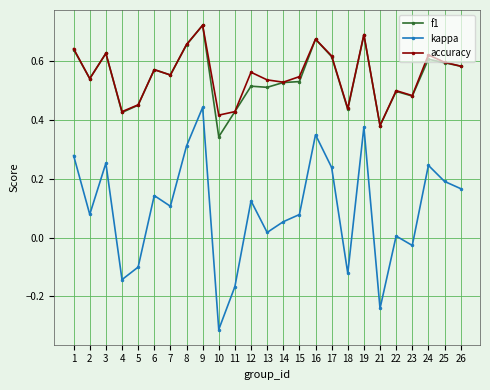

Between 10 and 25, which series saw the biggest shift?

kappa